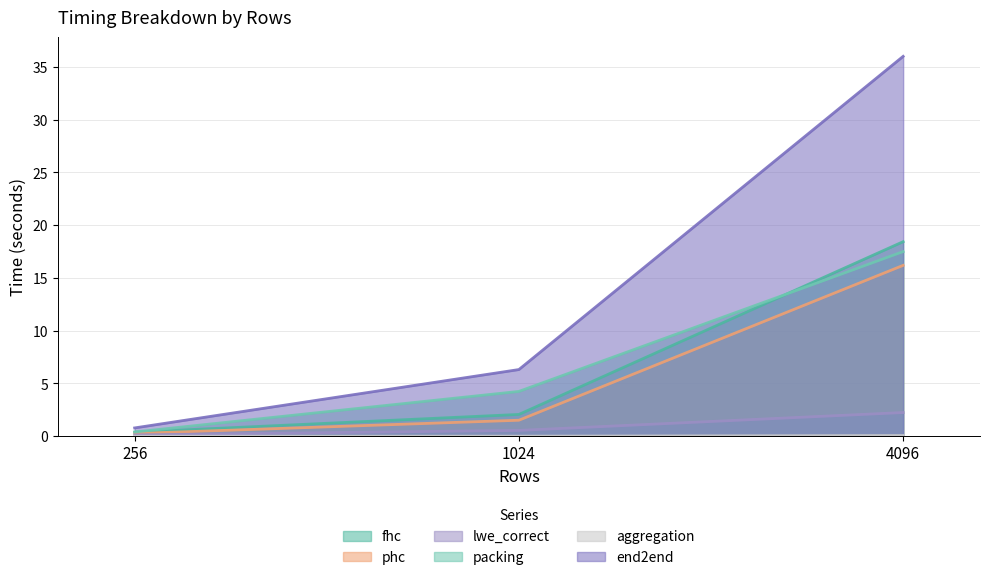

Rank the categories by fhc value from highest to lowest.

4096, 1024, 256